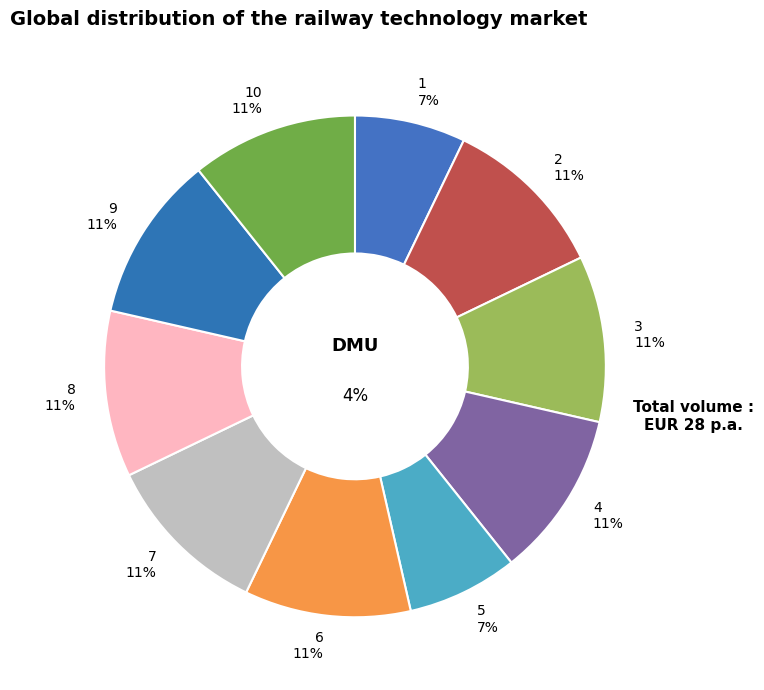

Is the sum of 3 and 6 greater than half?

No